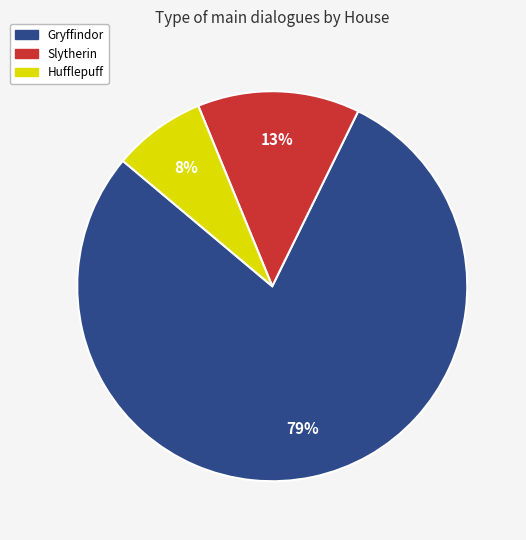

Is the sum of Hufflepuff and Gryffindor greater than half?

Yes